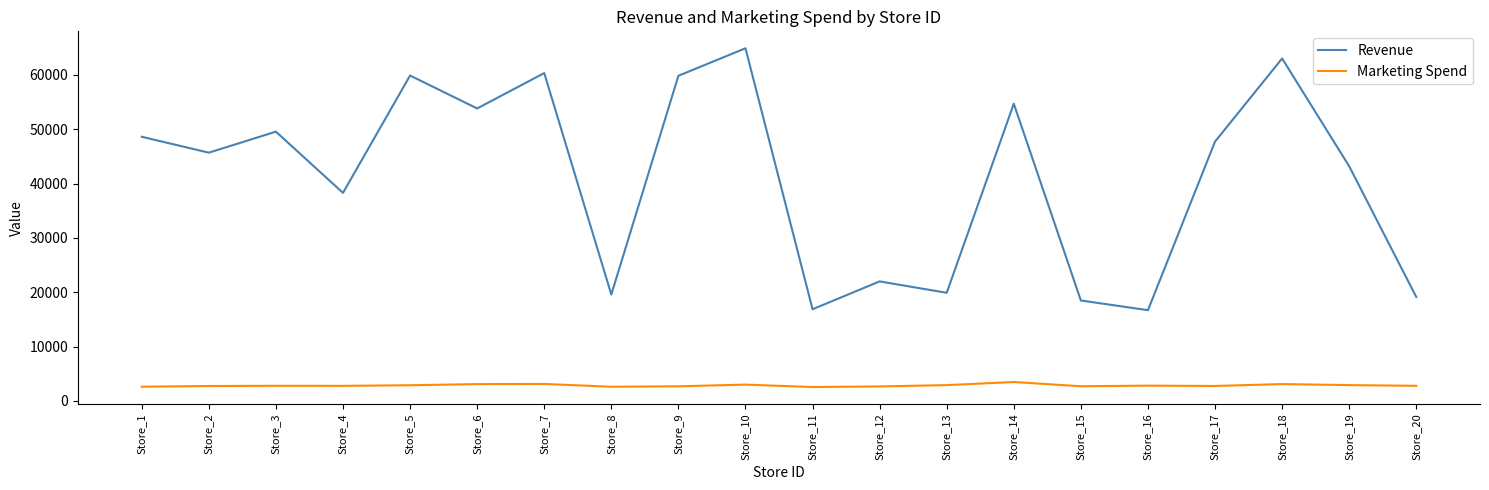

Is it true that Marketing Spend equals 2601 at Store_1?

True